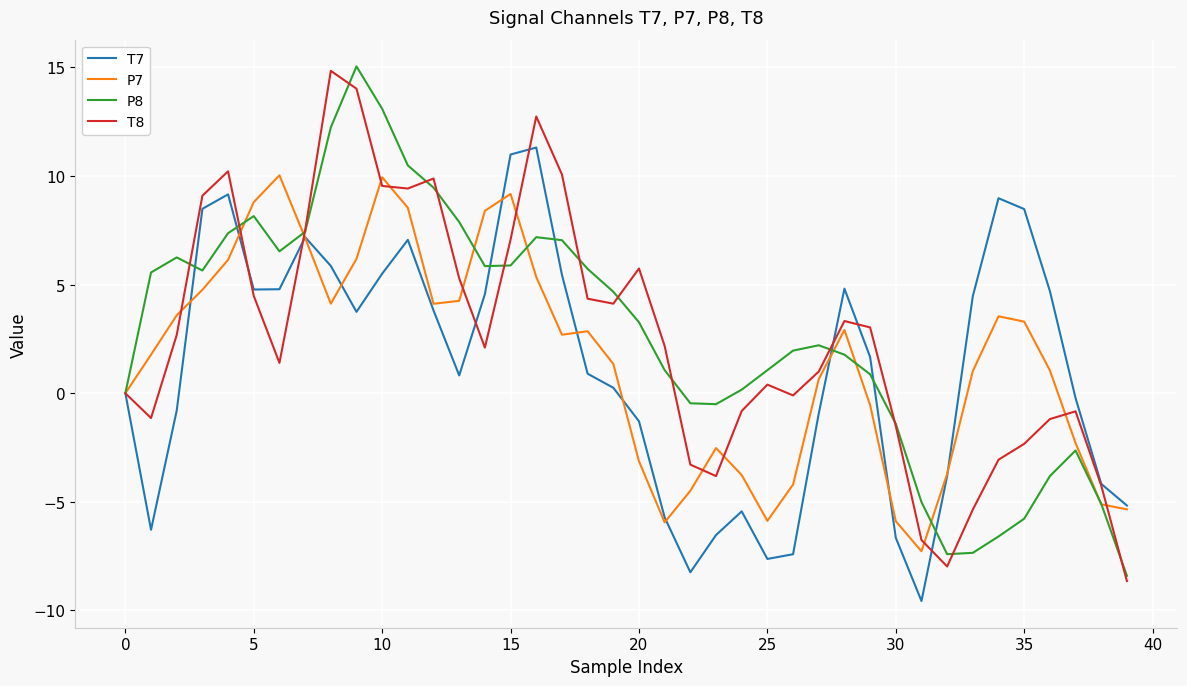

What is the maximum value for T8?

14.8